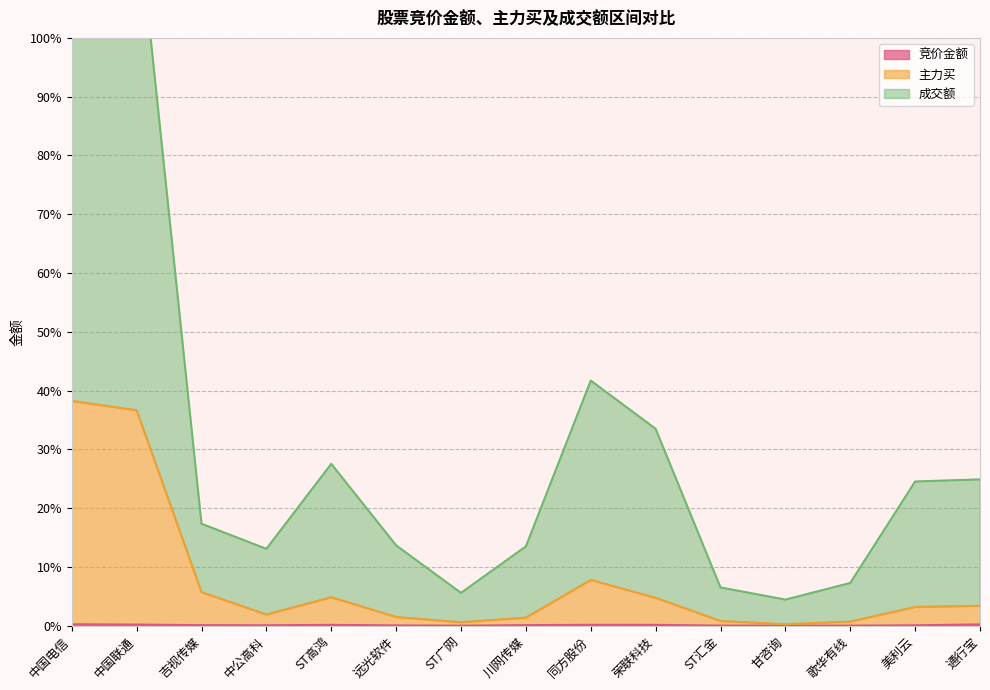

True or false: 竞价金额 and 主力买 intersect in this chart.

False